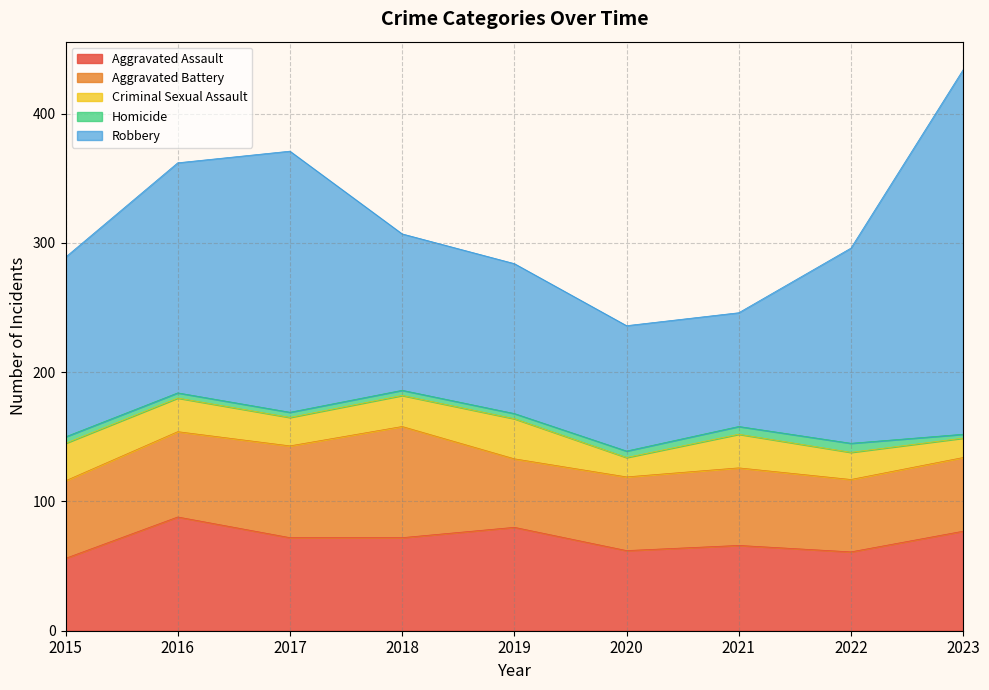

What is the difference between the highest and lowest values at 2021?

82